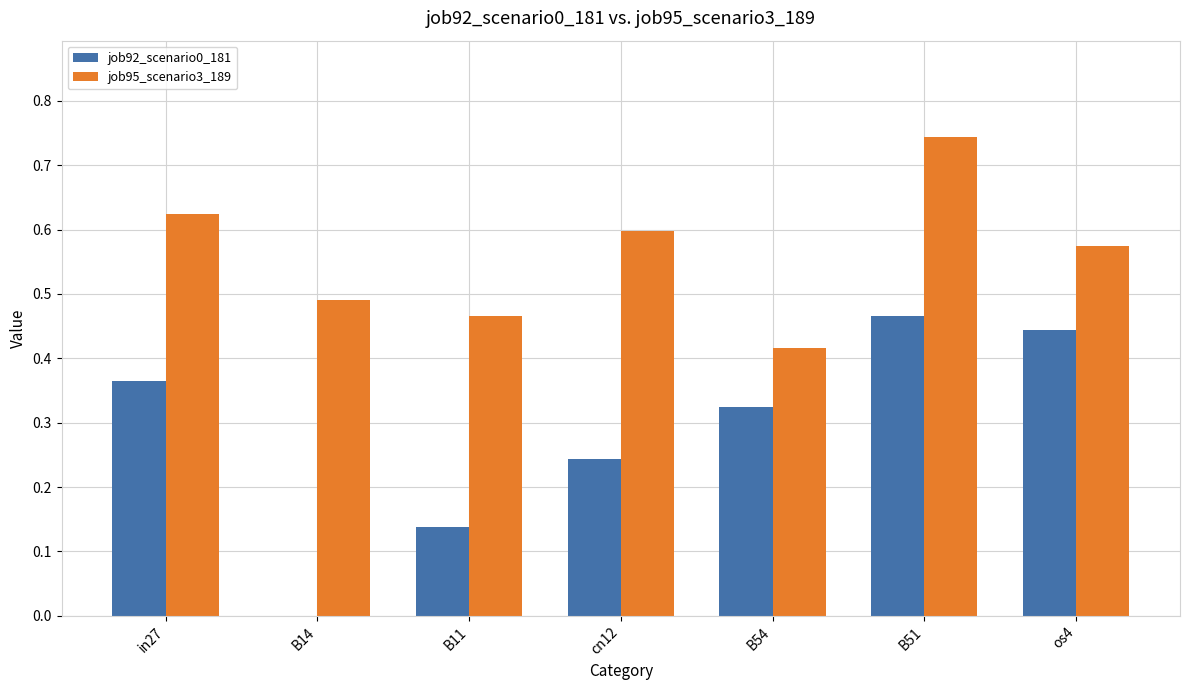

What are all the series names shown in the legend?

job92_scenario0_181, job95_scenario3_189